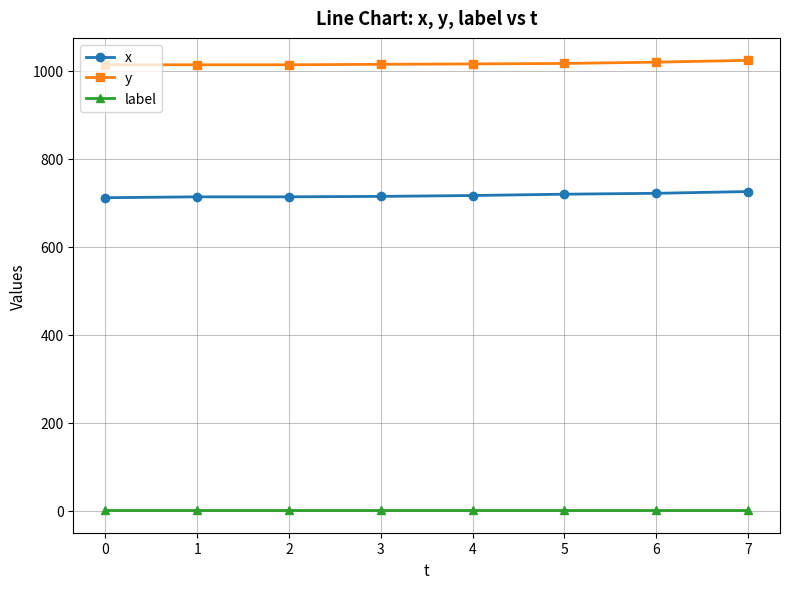

Is this an area chart (filled region under the line)?

No